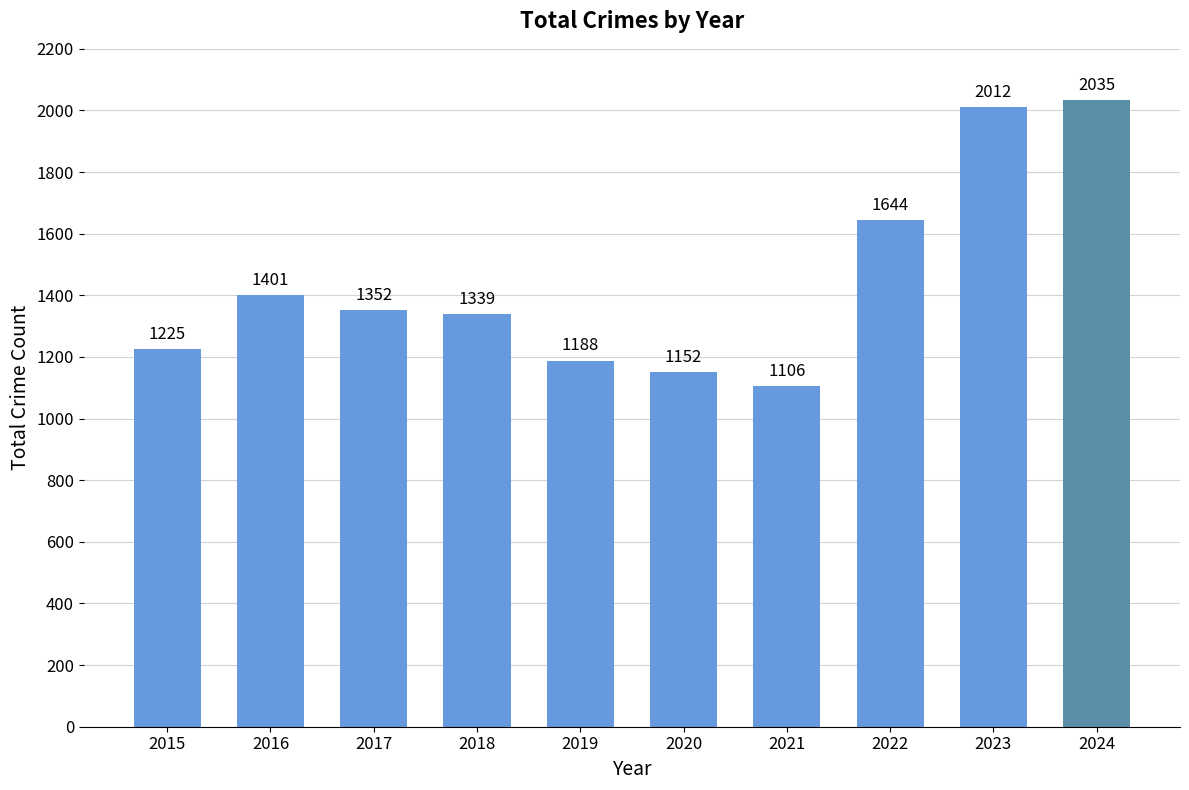

What is the approximate value at 2023?

2012